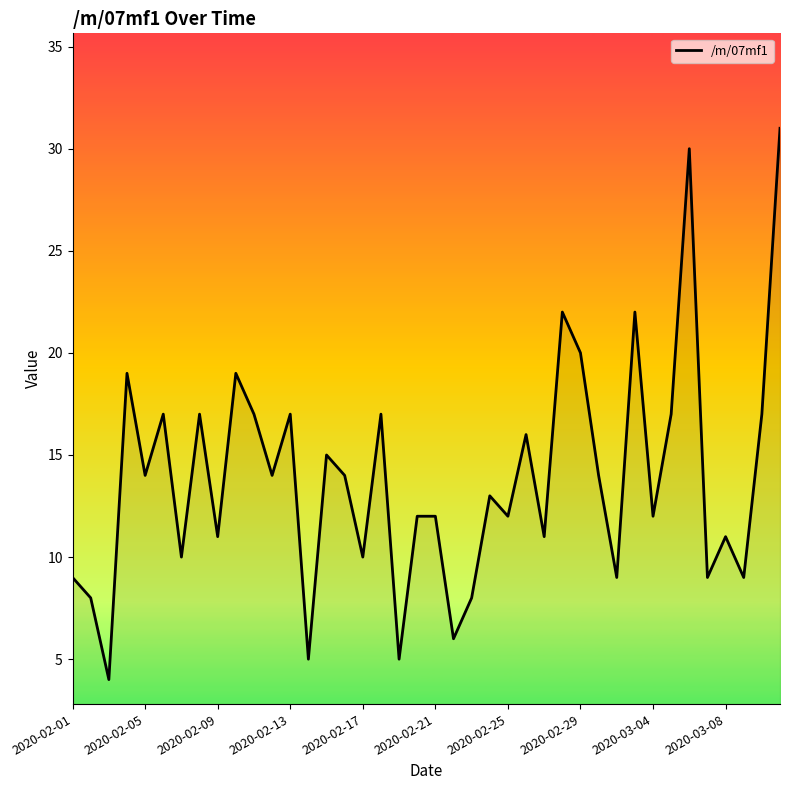

What is the minimum value shown in the chart?

4